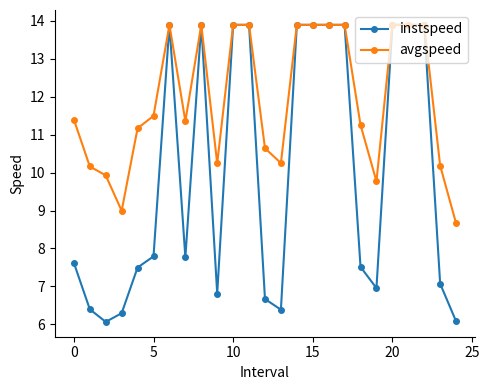

What is the difference between the maximum and minimum values in the avgspeed series?

5.2